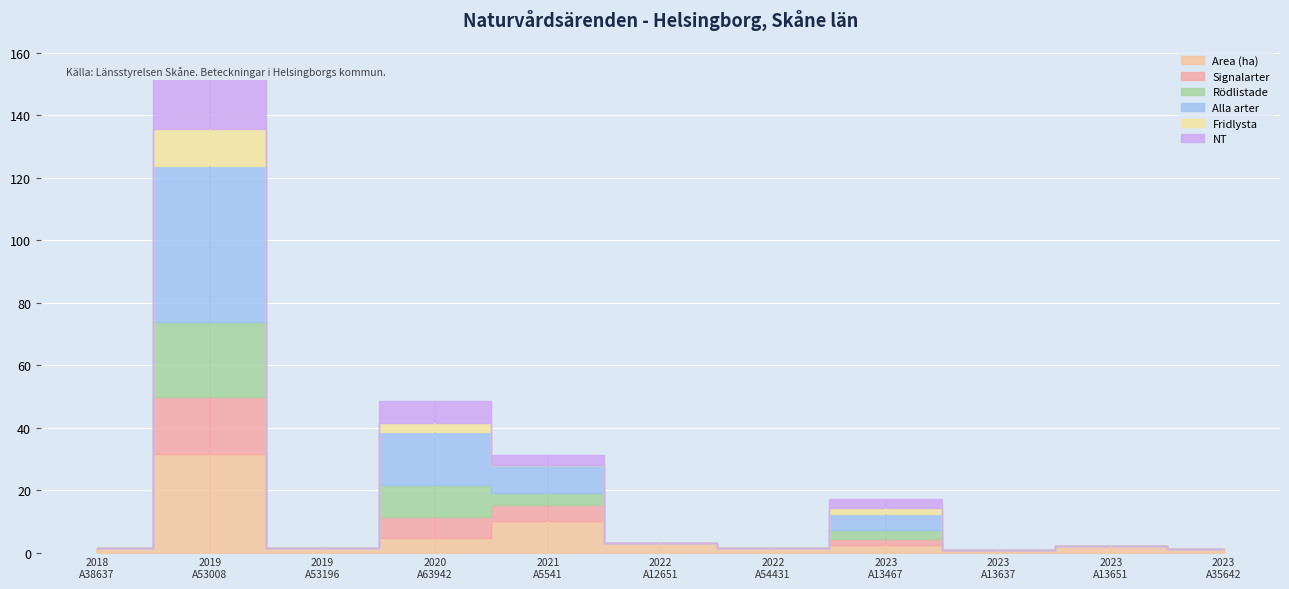

True or false: Alla arter and NT intersect in this chart.

False